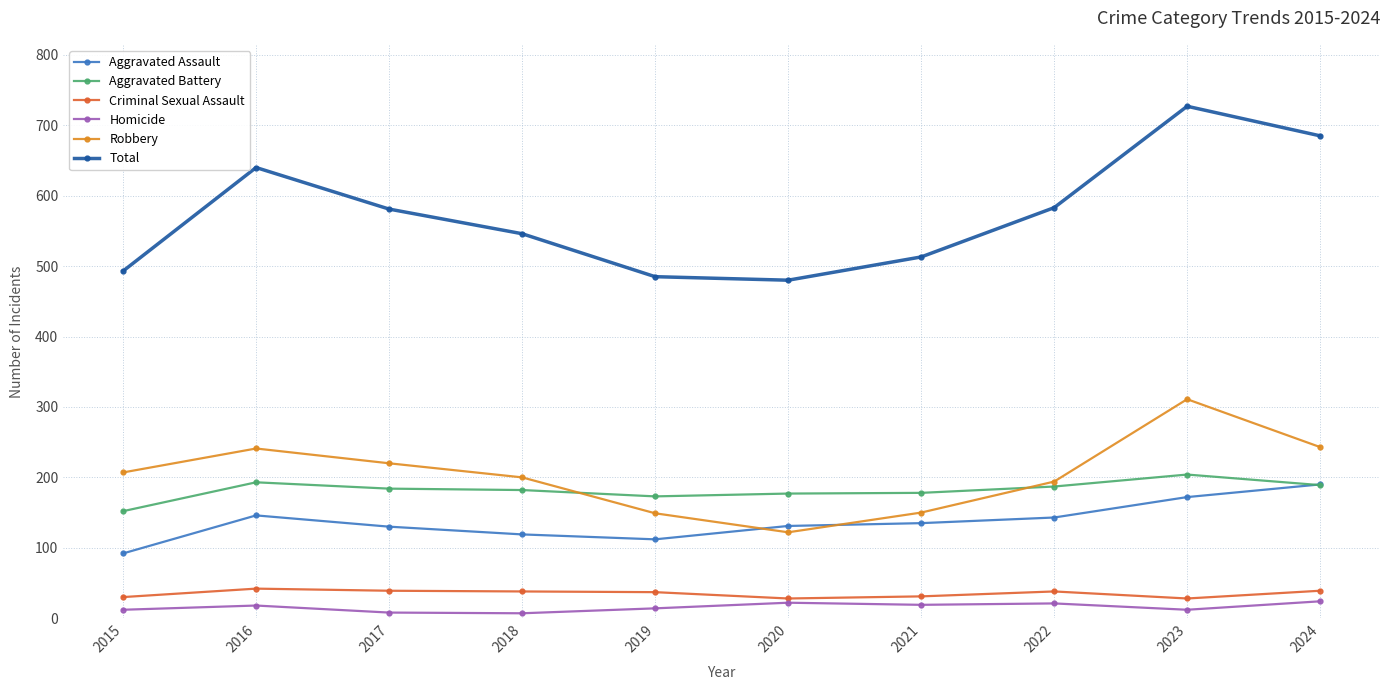

How many distinct data groups are displayed?

6